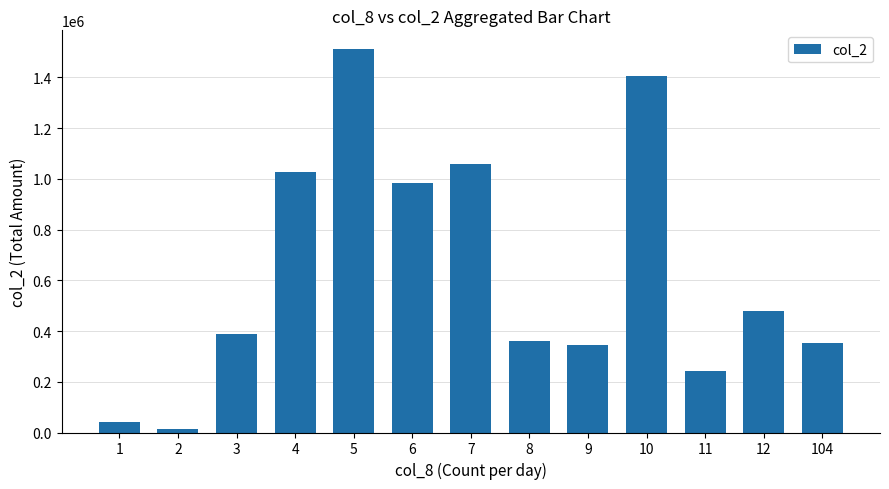

What is the value of the 2nd bar from the left?

12880